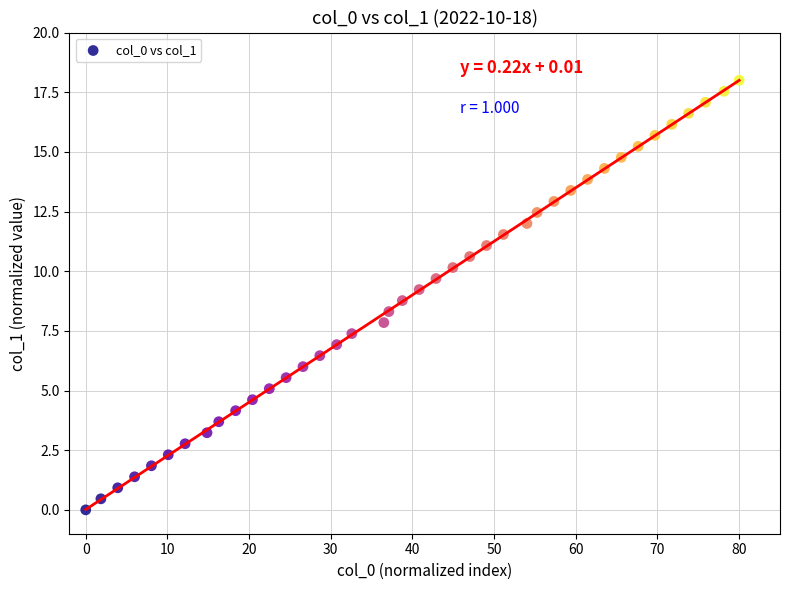

What is the range of Y values (max minus min)?

18.0